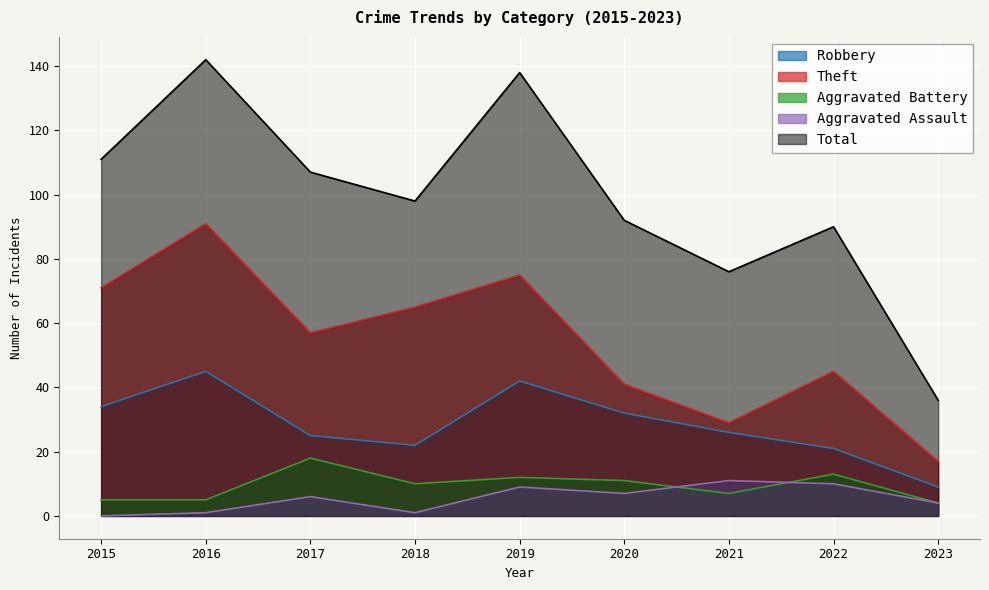

What is the average value of the Total series?

99